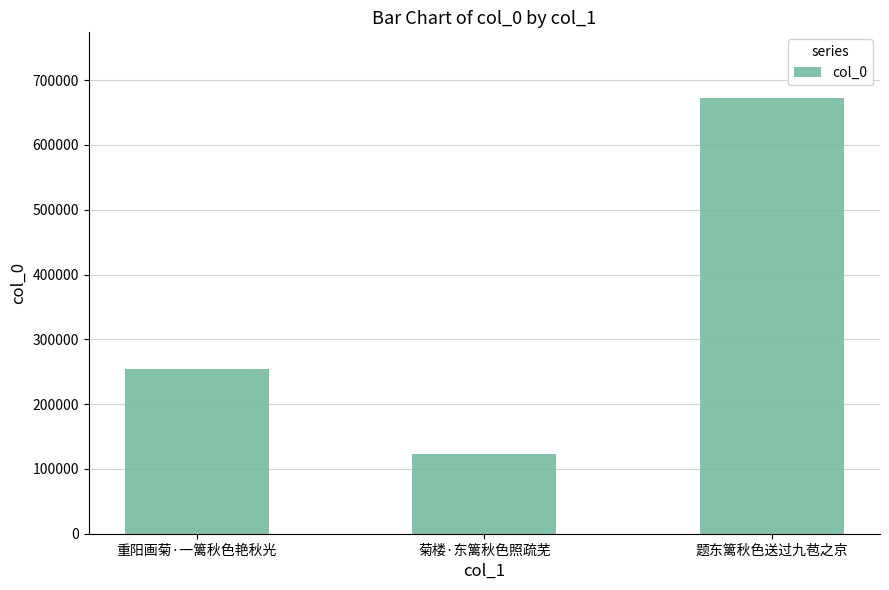

List the labels in order of value, smallest first.

菊楼·东篱秋色照疏芜, 重阳画菊·一篱秋色艳秋光, 题东篱秋色送过九苞之京